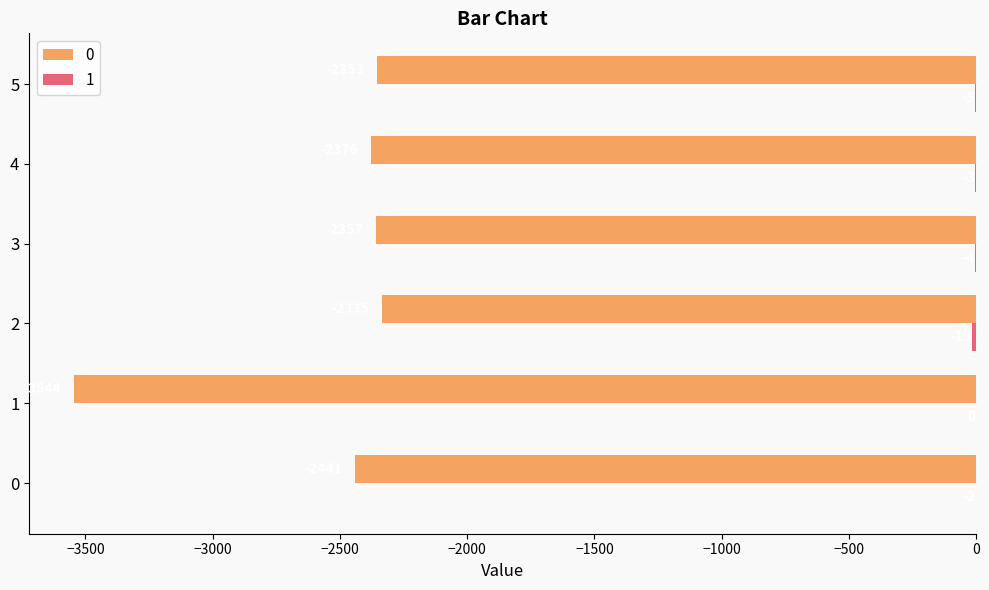

What is the total value across all series at 4?

-2379